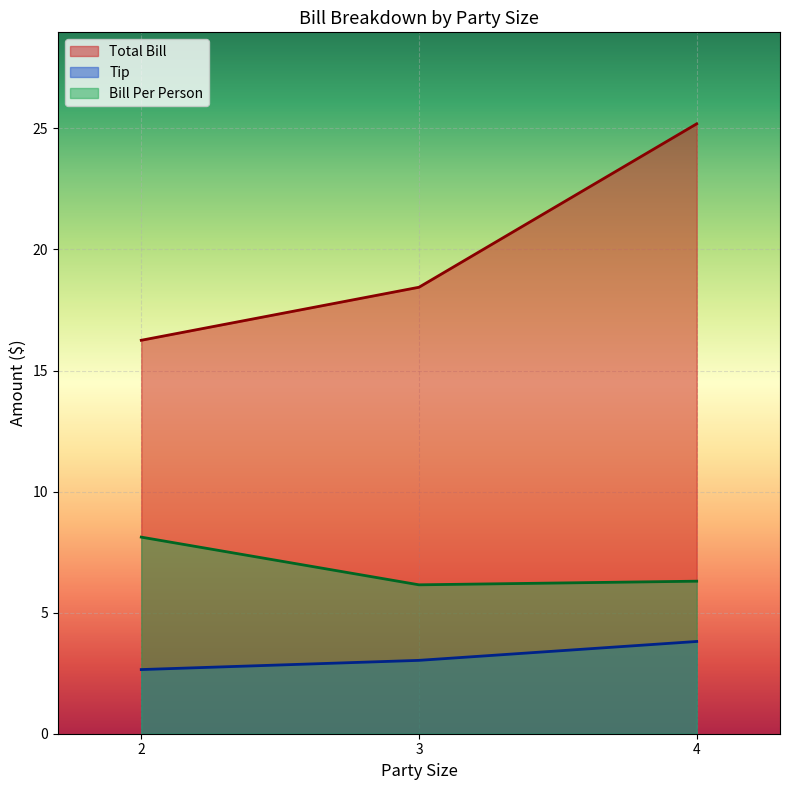

True or false: Total Bill has more than 2 interior local peaks.

False